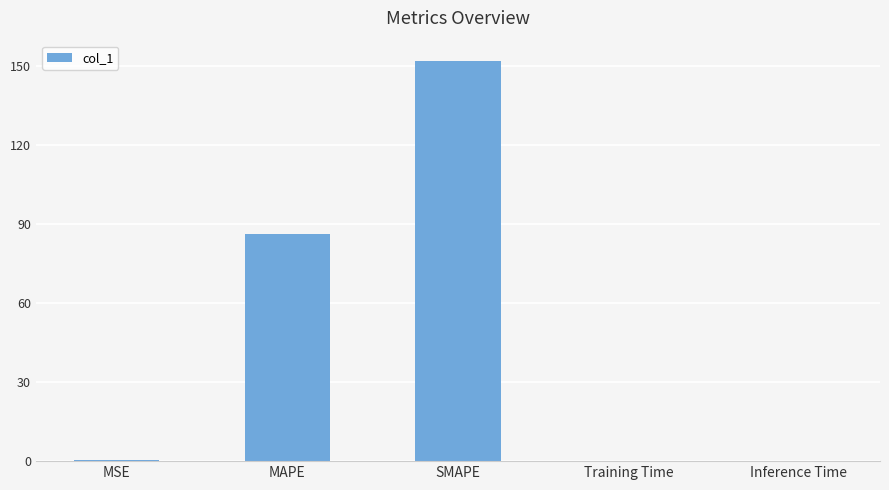

Which has a higher value, Training Time or MAPE?

MAPE